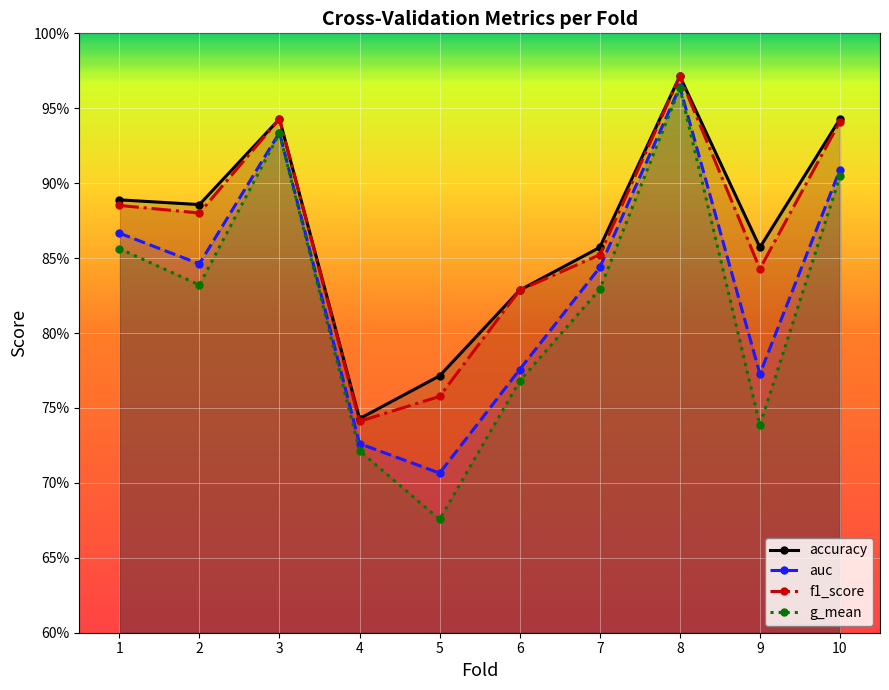

What are all the series names shown in the legend?

accuracy, auc, f1_score, g_mean